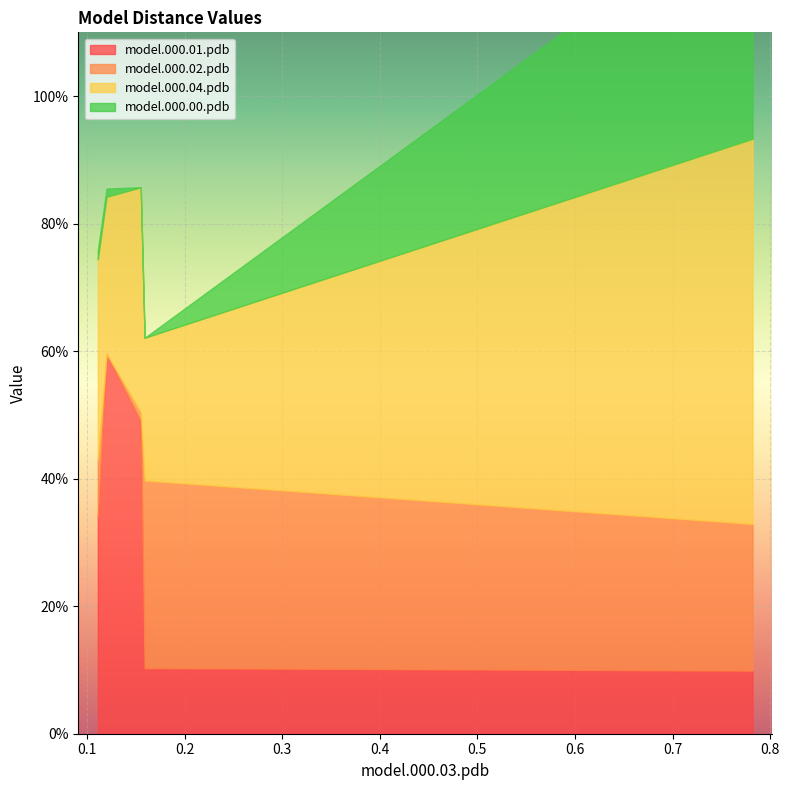

What is the sum of all model.000.04.pdb values?

1.7